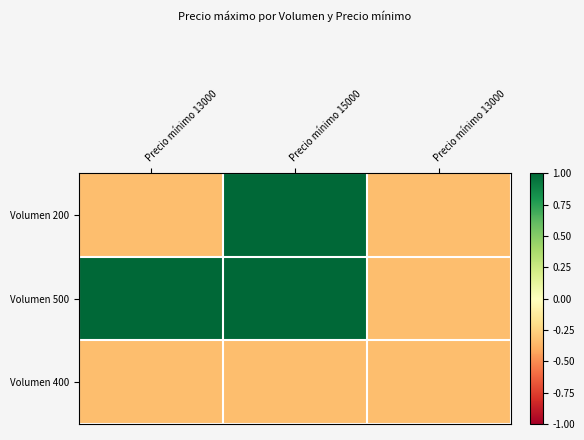

Which series has the largest total across all categories?

Volumen 500